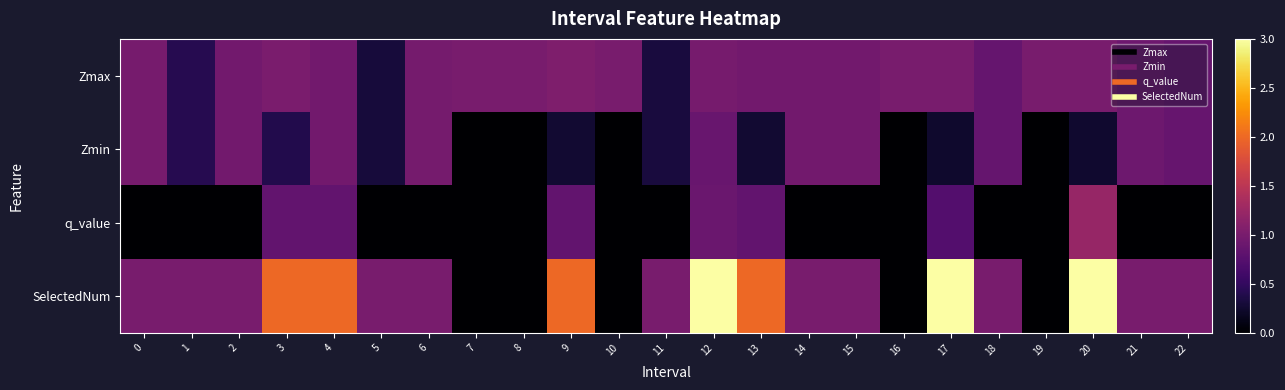

What is the difference between the highest and lowest values at 17?

2.8